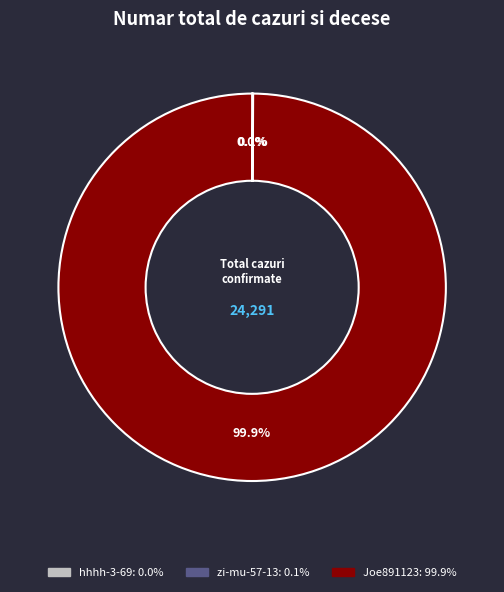

What portion of the pie excludes Joe891123?

0.1%